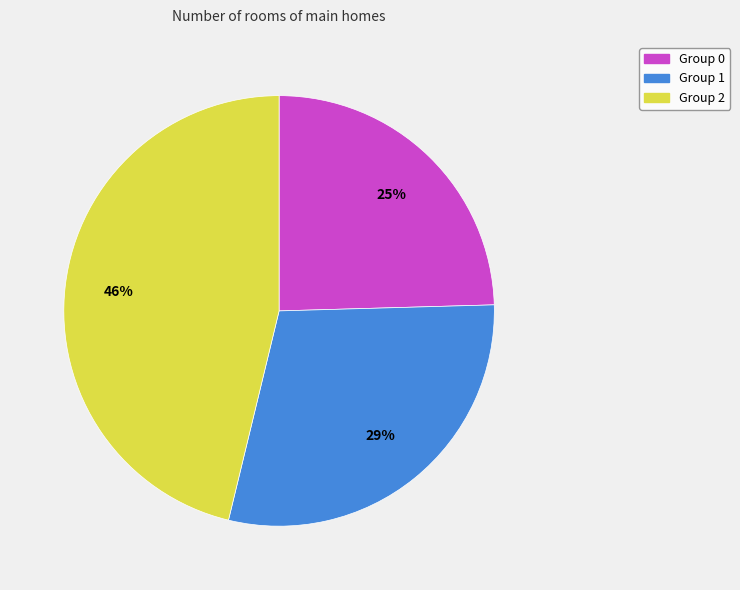

To the nearest percent, what is the average slice percentage?

33%